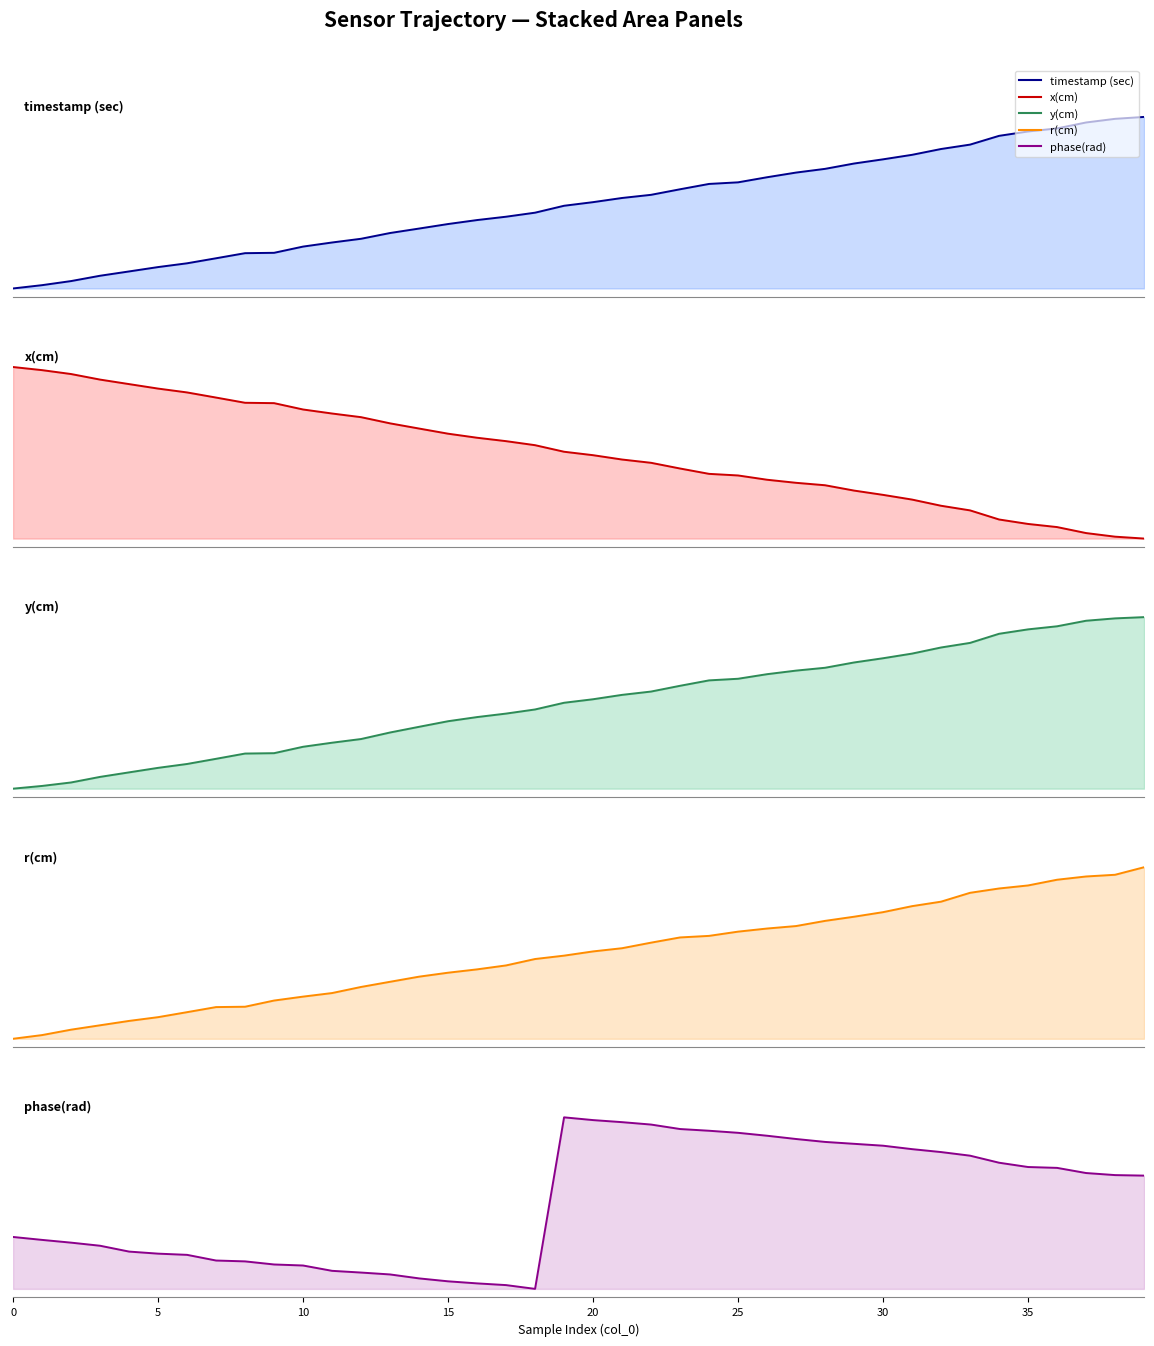

Which series ends up on top after the final intersection of phase(rad) and timestamp (sec)?

timestamp (sec)